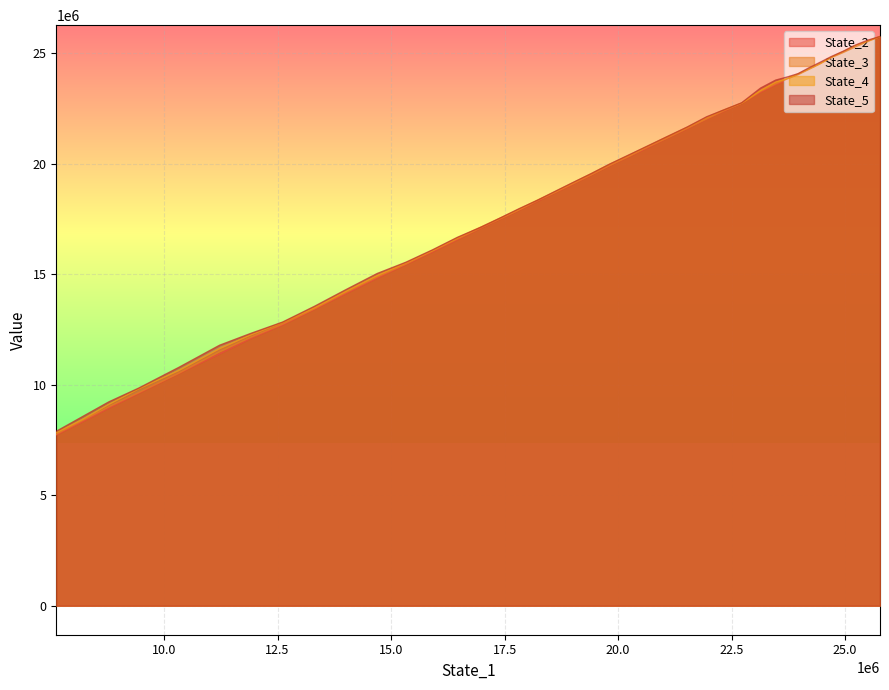

Is it true that State_3 equals 32037489.7 at 11?

False